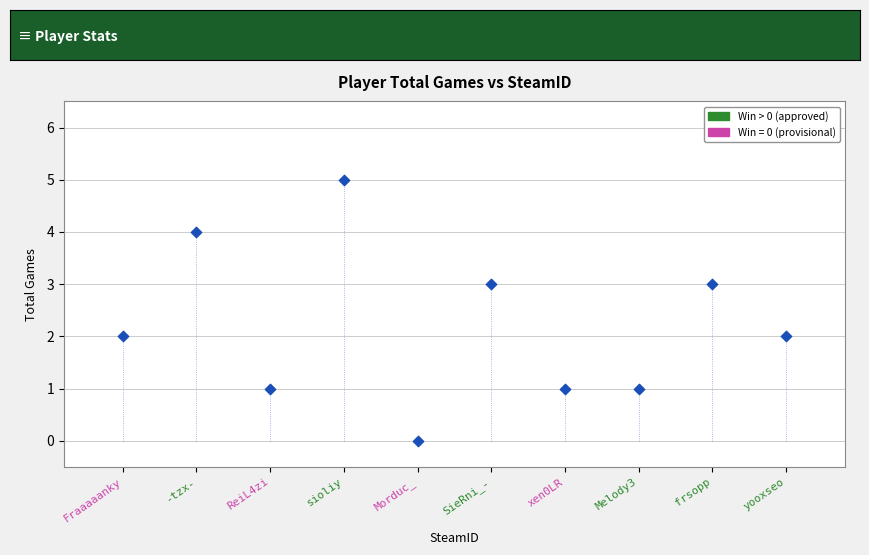

What is the range of Y values (max minus min)?

5